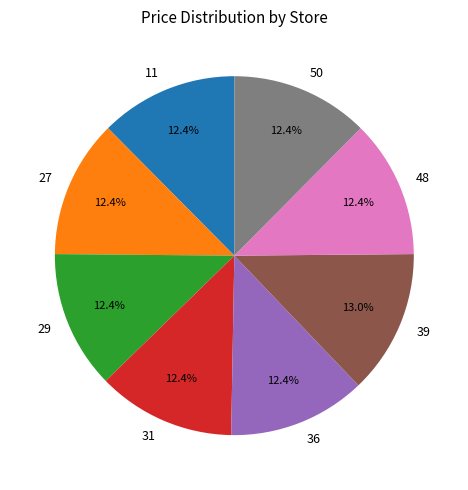

What is the largest slice in the pie chart?

39